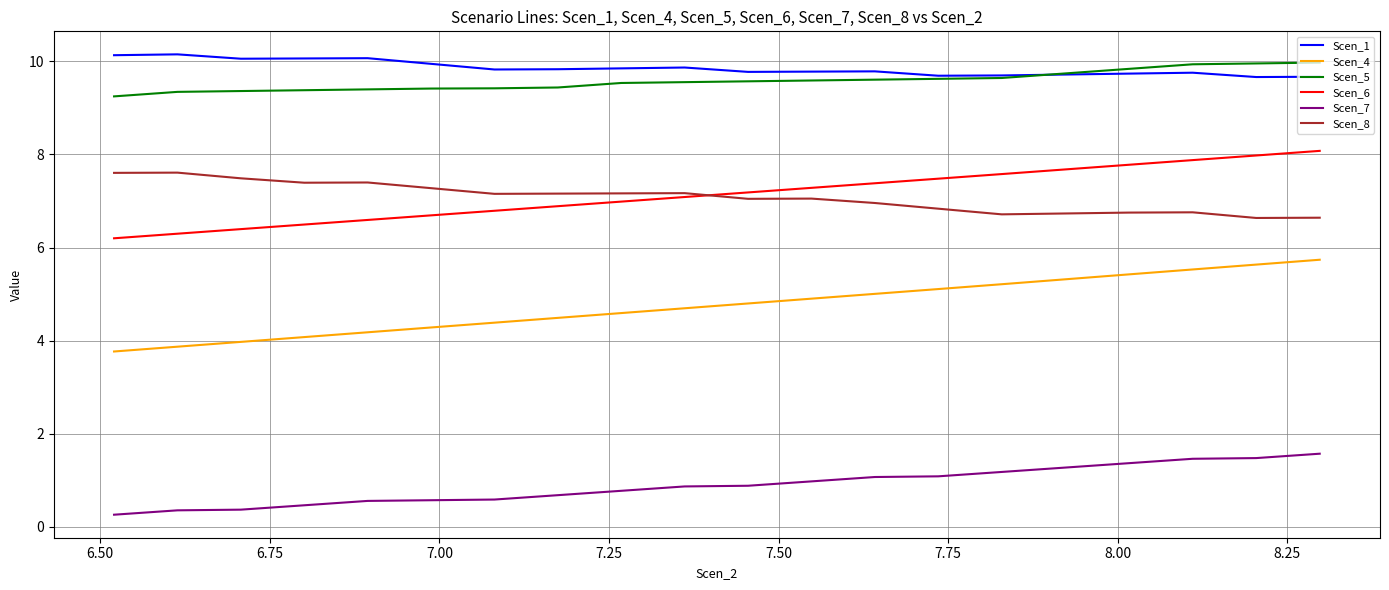

Which series has the largest range (max minus min)?

Scen_4